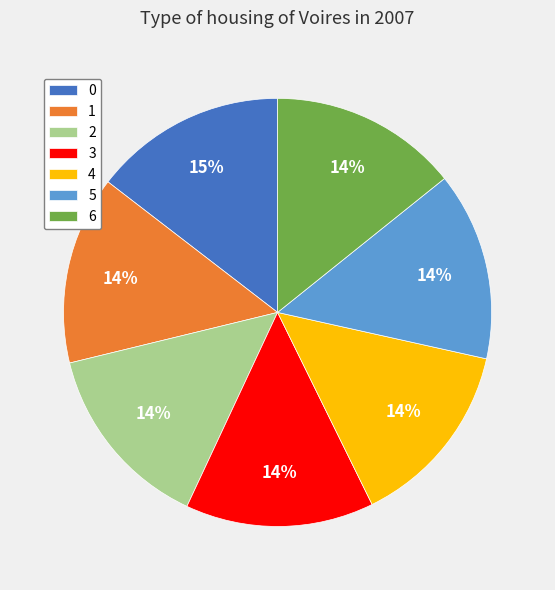

Does any single category account for the majority?

No